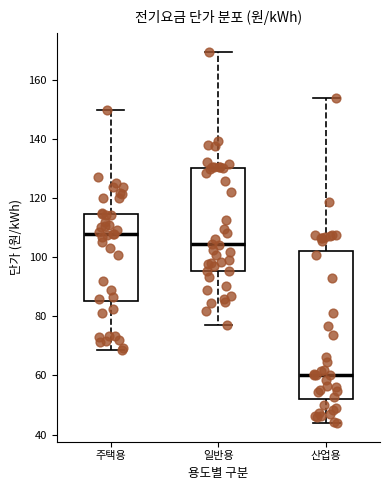

Where is the lower edge of the box for 산업용 on the y-axis? The values are not printed on the chart, so give them approximately, as read against the axis.

52